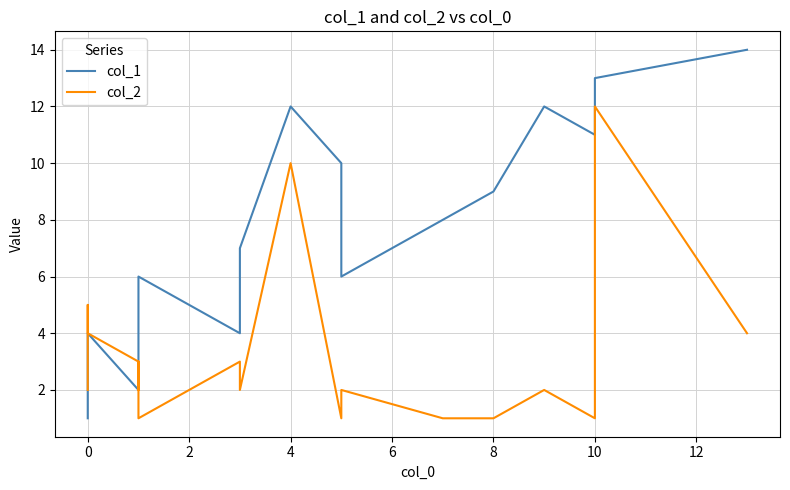

In col_1, how many points are higher than both neighbors (excluding endpoints)?

4